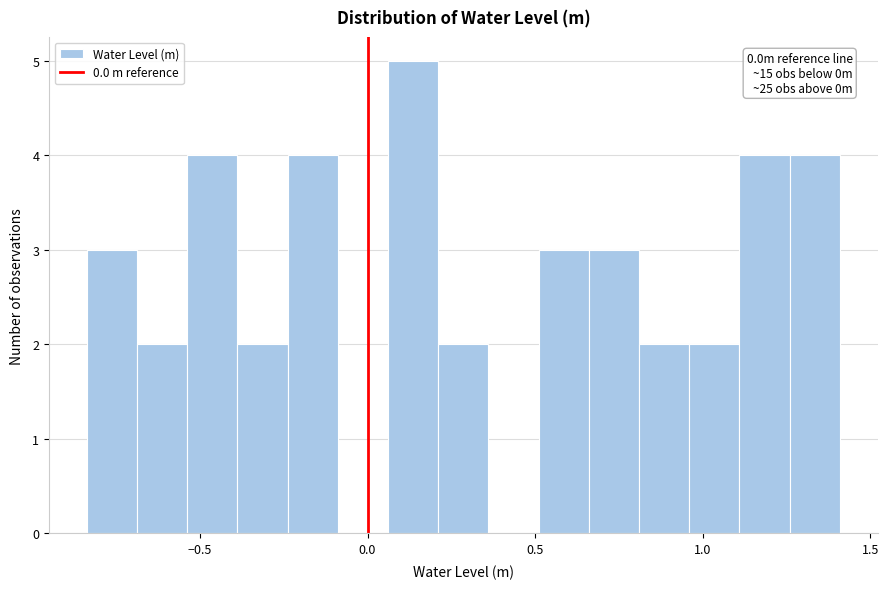

Read against the x-axis, roughly where is the centre of the tallest bar?

0.15